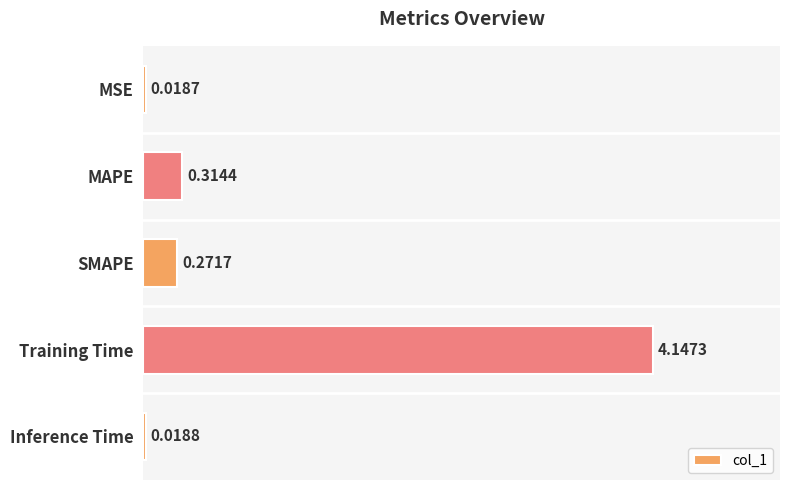

Between MSE and MAPE, which is larger?

MAPE